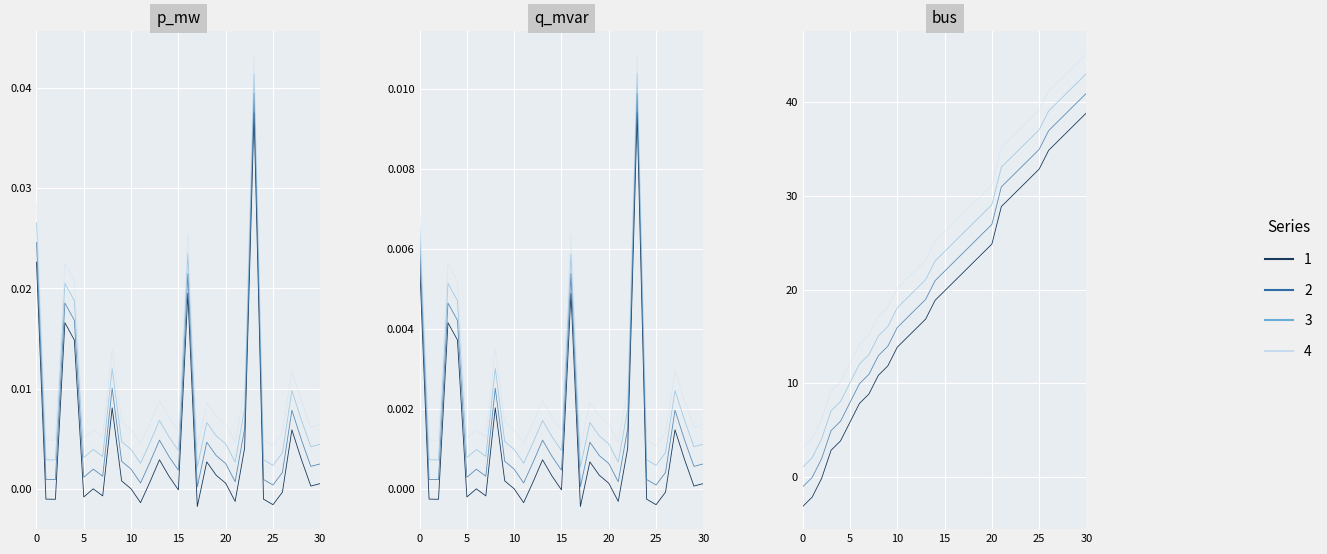

True or false: Chain 2 has more than 1 interior local peaks.

False